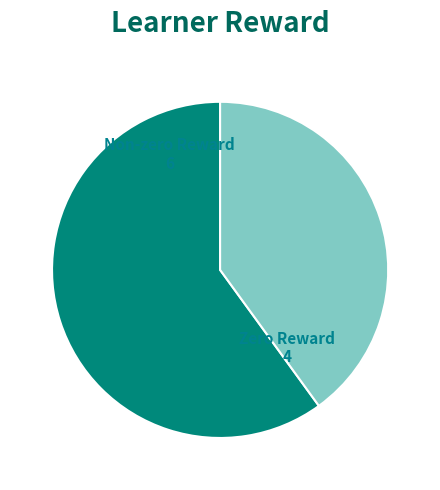

How many slices are in this pie chart?

2